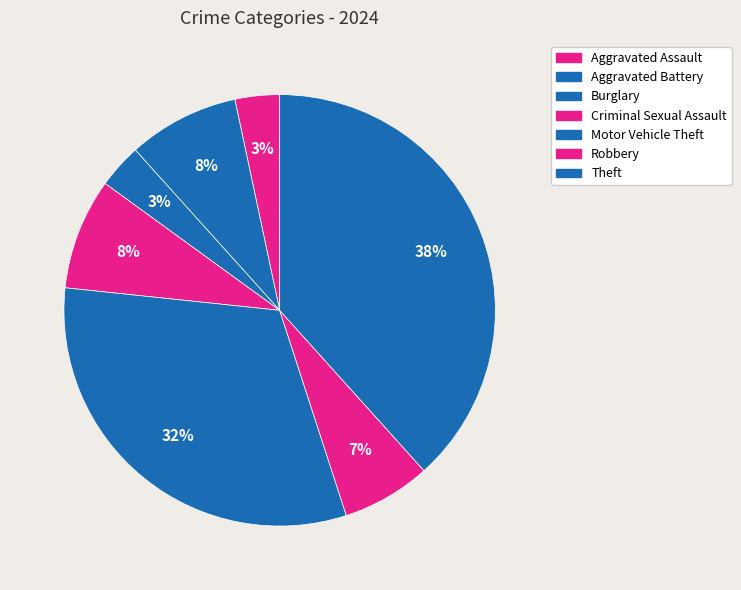

Which slice is the largest?

Theft